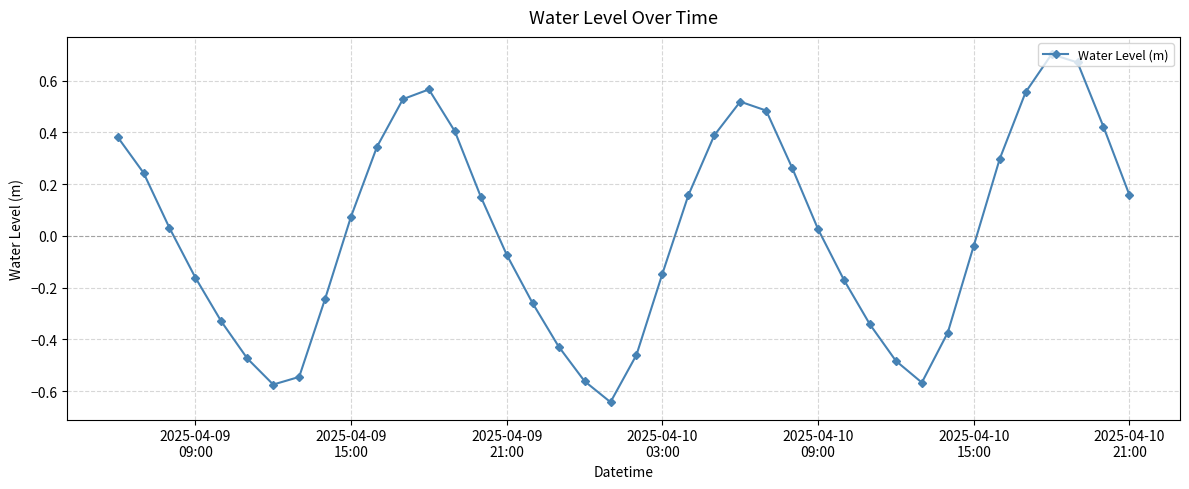

What is the difference between the maximum and minimum values?

1.3